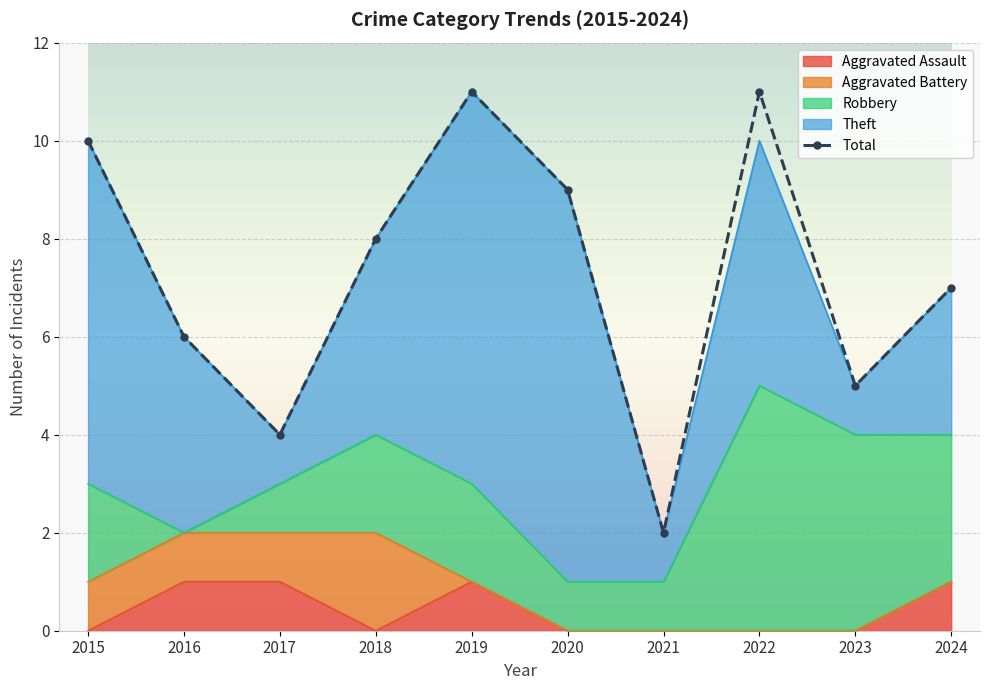

Count the number of values greater than 8.

4